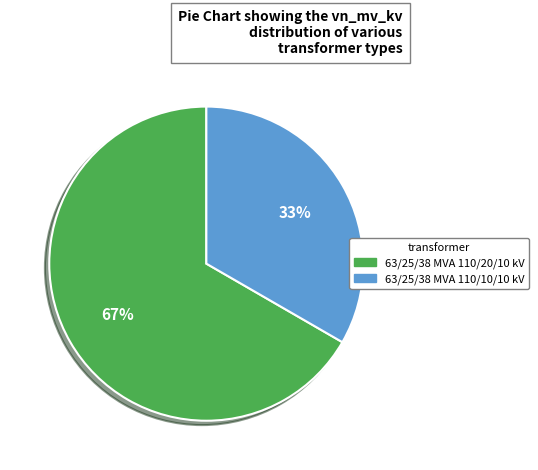

What is the ratio of the value at 63/25/38 MVA 110/20/10 kV to the value at 63/25/38 MVA 110/10/10 kV?

2.0